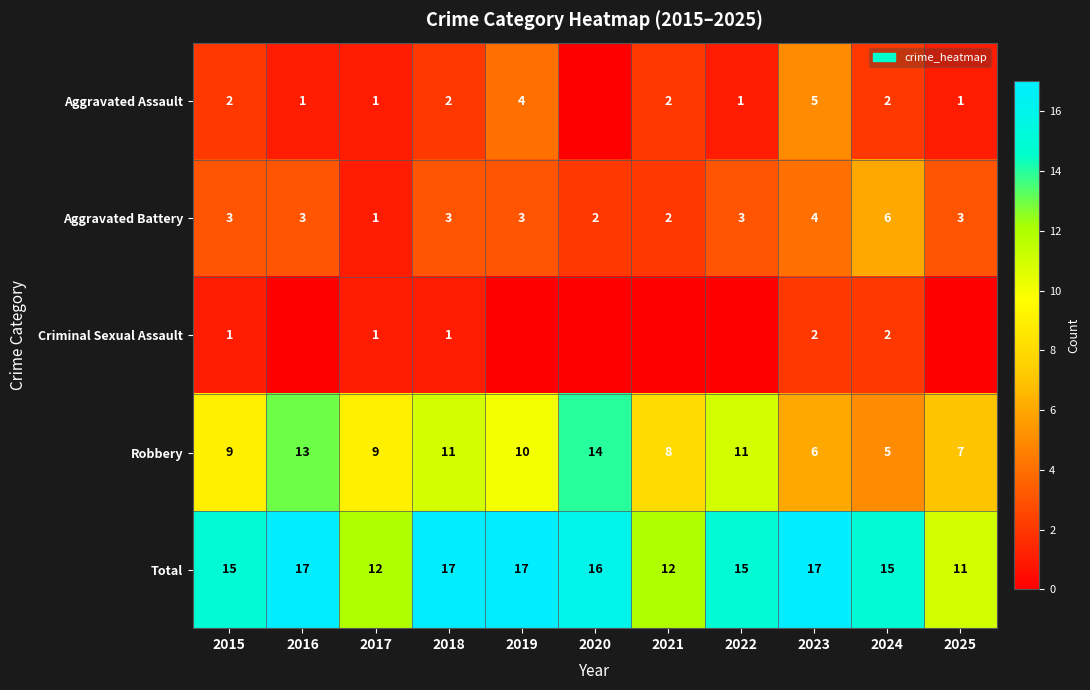

Count the Aggravated Battery values in the range 2 to 3.

8